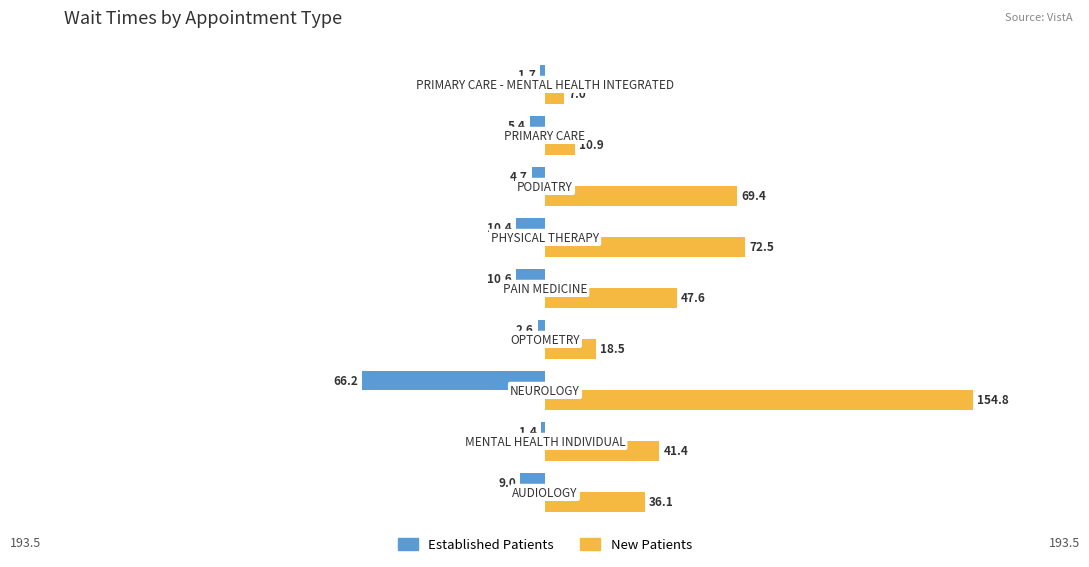

What are all the series names shown in the legend?

Established Patients, New Patients